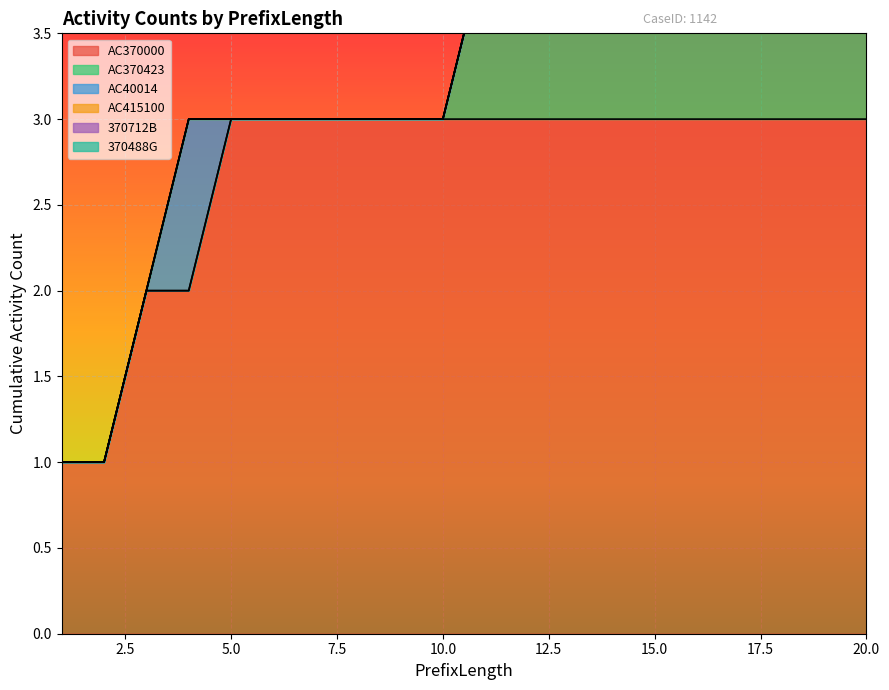

Rank the series by their maximum value, from highest to lowest.

AC370000, AC370423, AC40014, 370712B, AC415100, 370488G